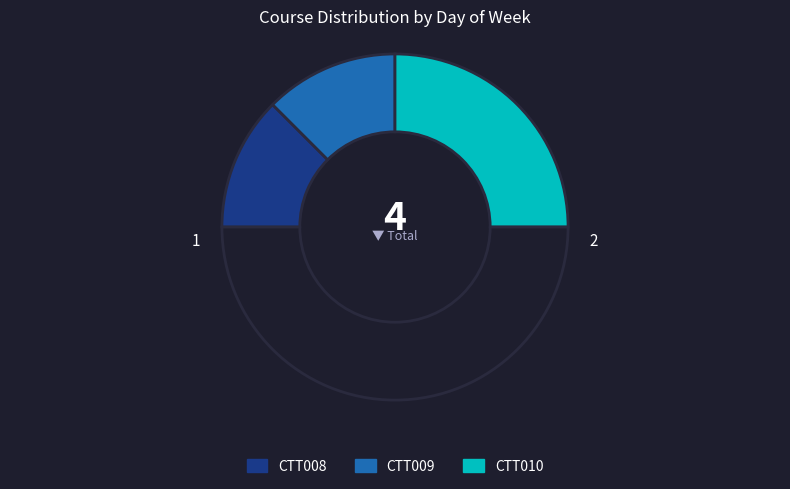

How many segments does this pie chart have?

4